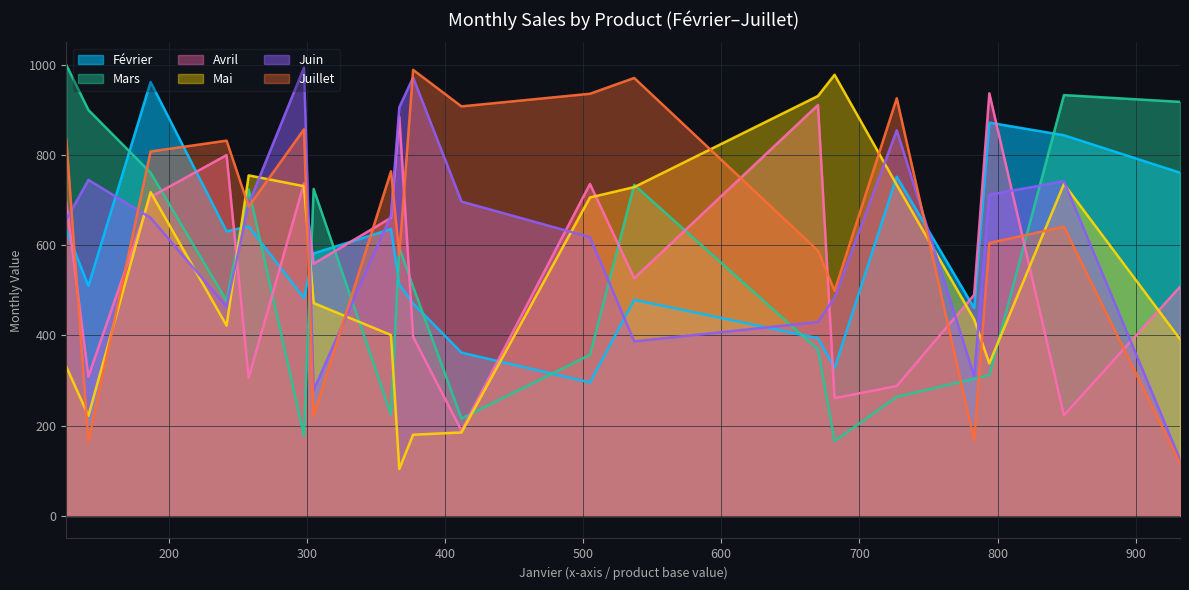

Between P11 and P18, which series saw the biggest shift?

Mars